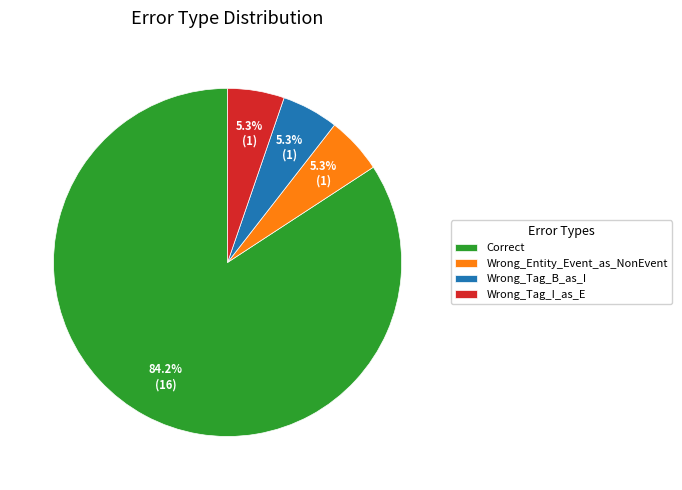

Do Wrong_Tag_I_as_E and Wrong_Entity_Event_as_NonEvent together represent more than half of the pie?

No